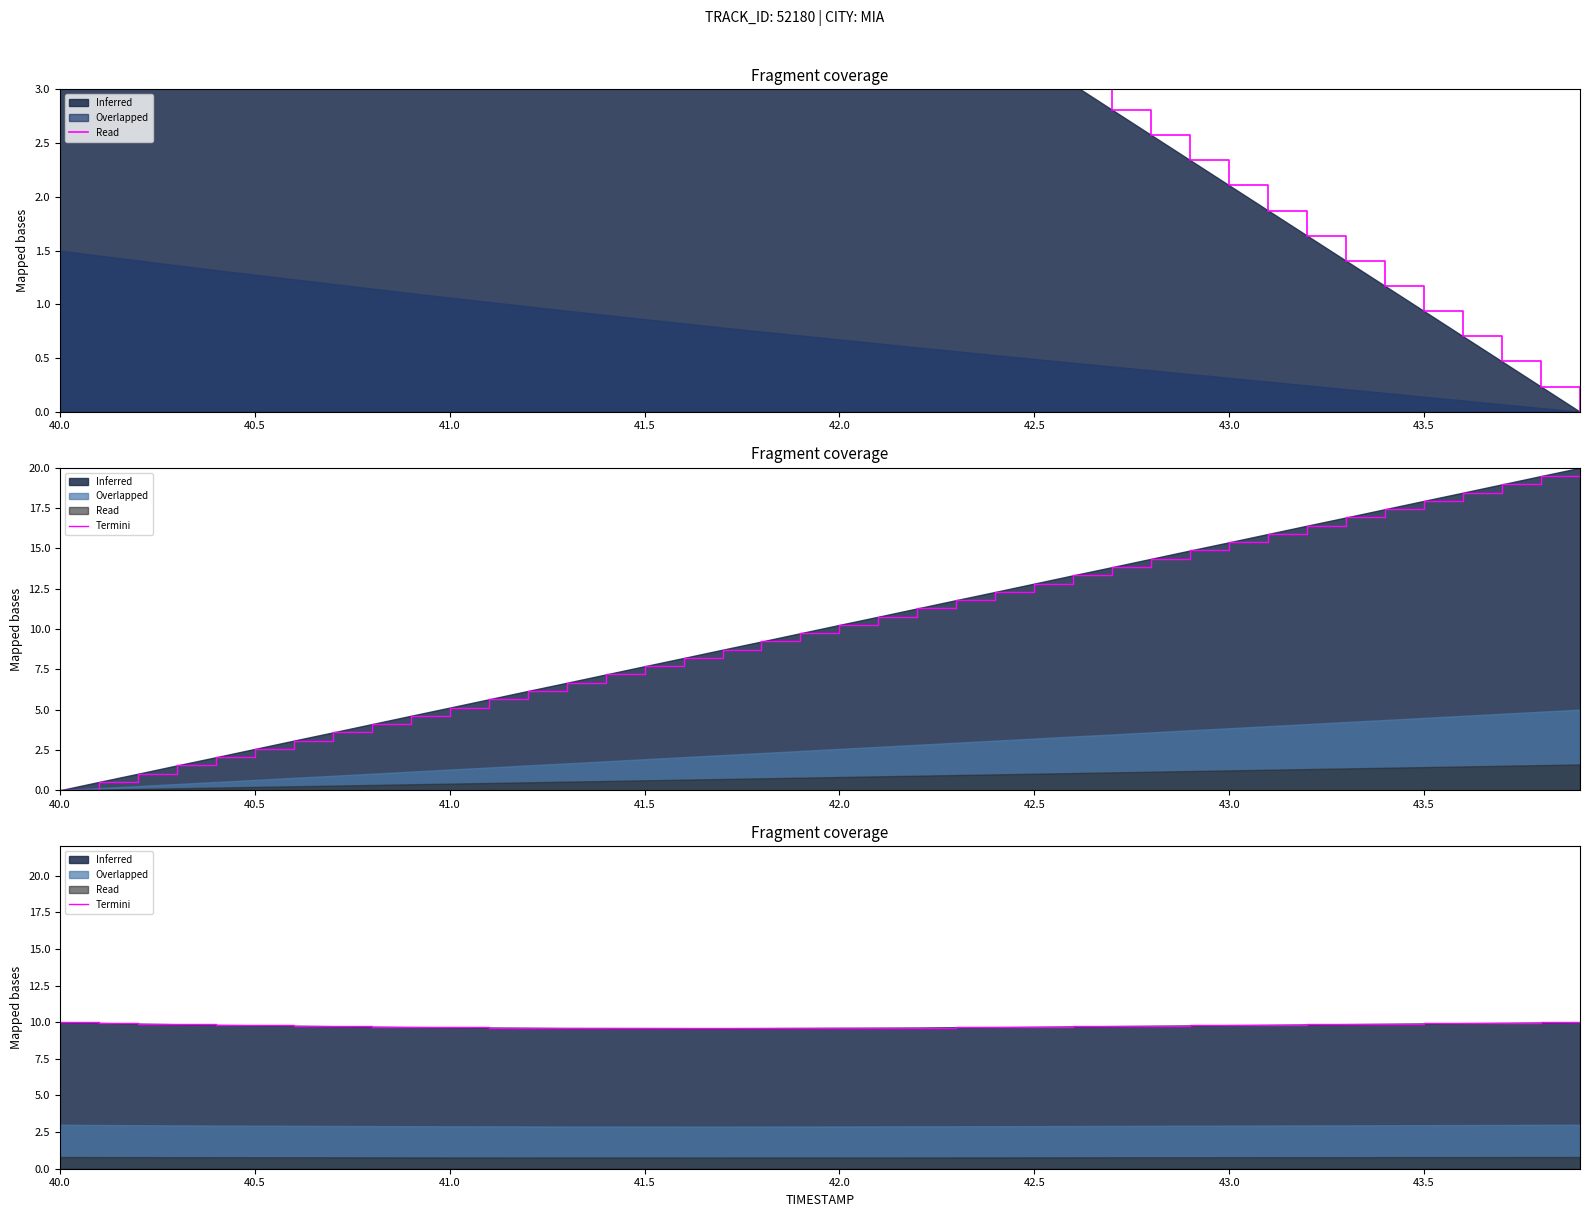

Read the value at 40.5.

9.8